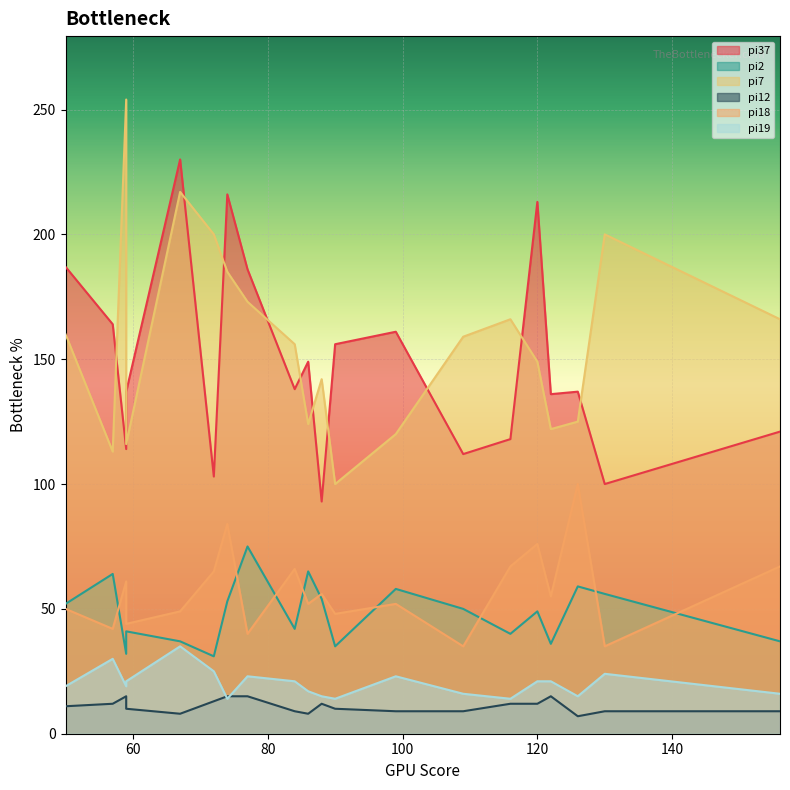

What is the average value of the pi2 series?

48